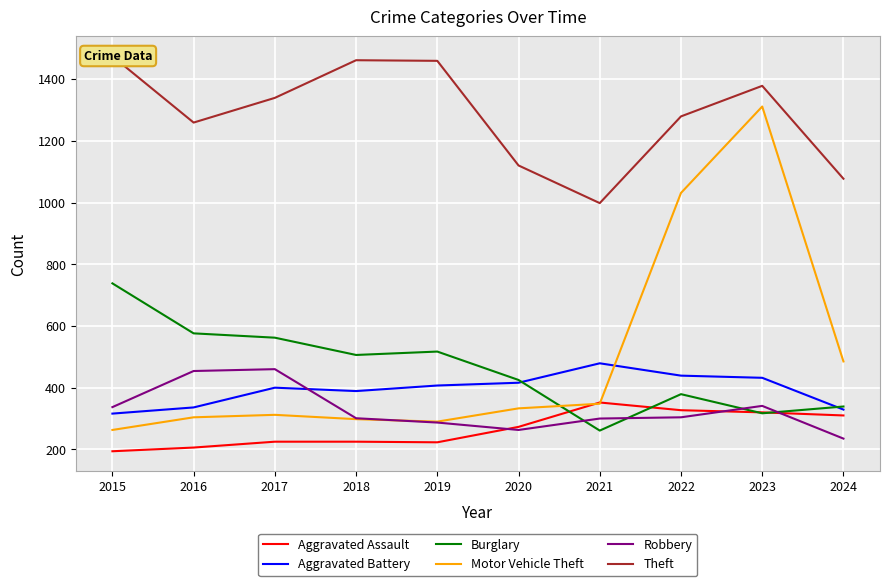

List the labels in order of Aggravated Assault value, smallest first.

2015, 2016, 2019, 2017, 2018, 2020, 2024, 2023, 2022, 2021